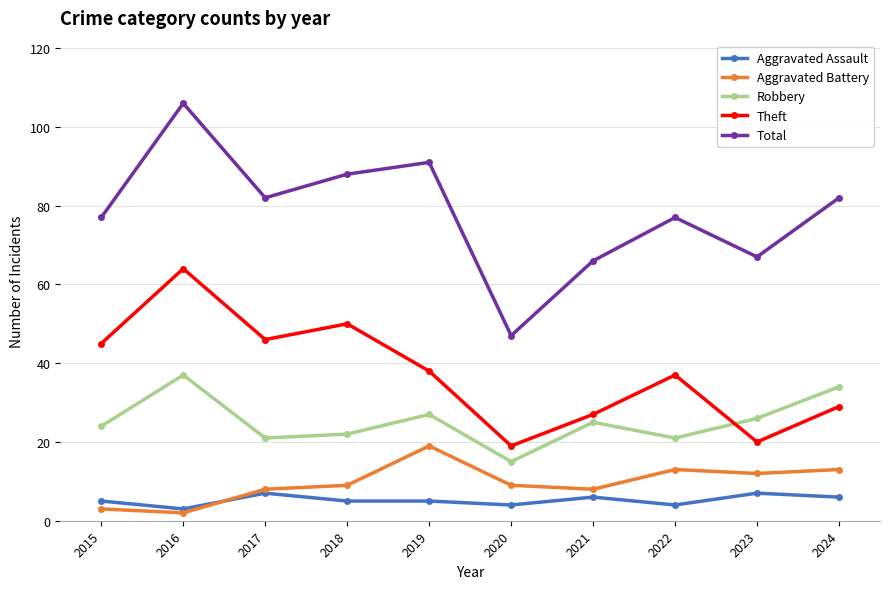

What is the sum of the Aggravated Battery values at 2021 and 2015?

11